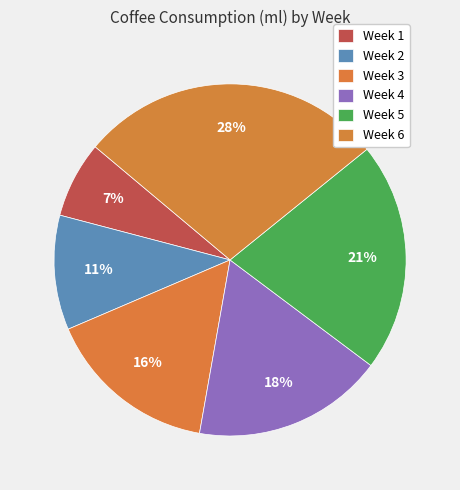

How many slices are in this pie chart?

6